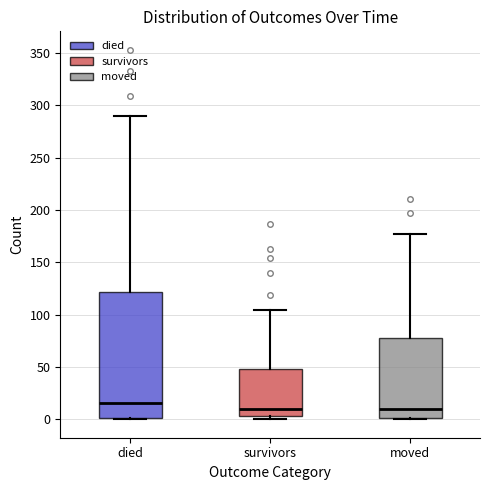

Where does the median line of the box for died sit on the y-axis? The values are not printed on the chart, so give them approximately, as read against the axis.

15